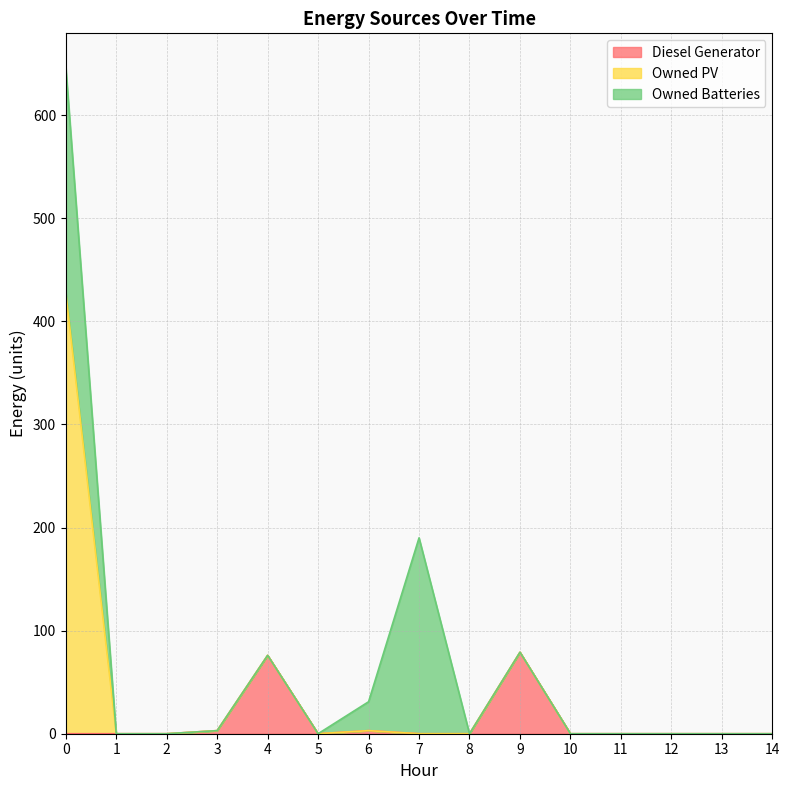

Is it true that Owned PV equals 216 at 5?

False